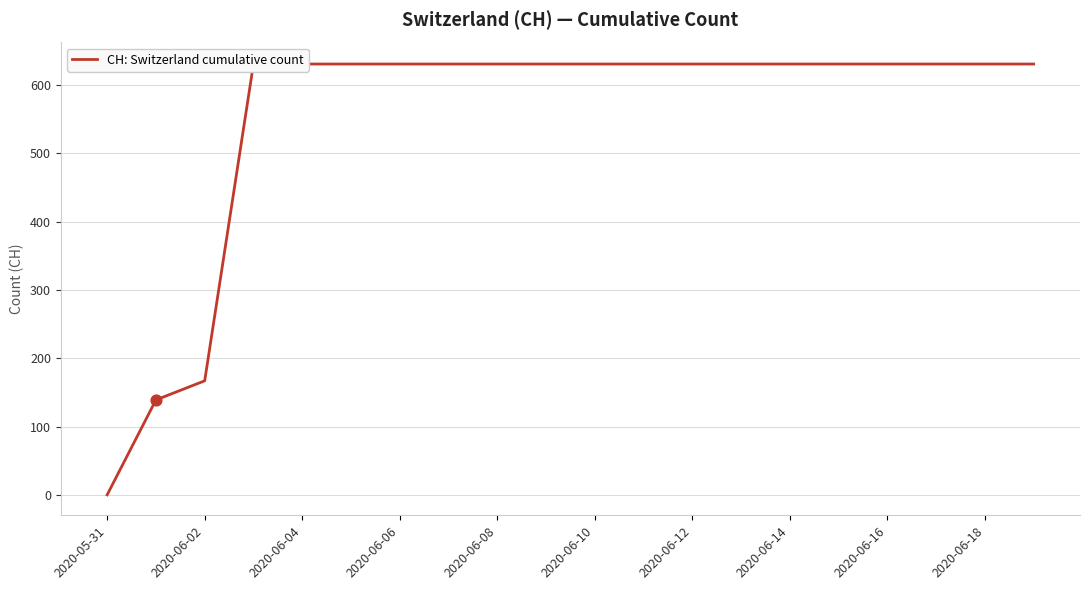

Between 16 and 2020-06-02, which is larger?

16